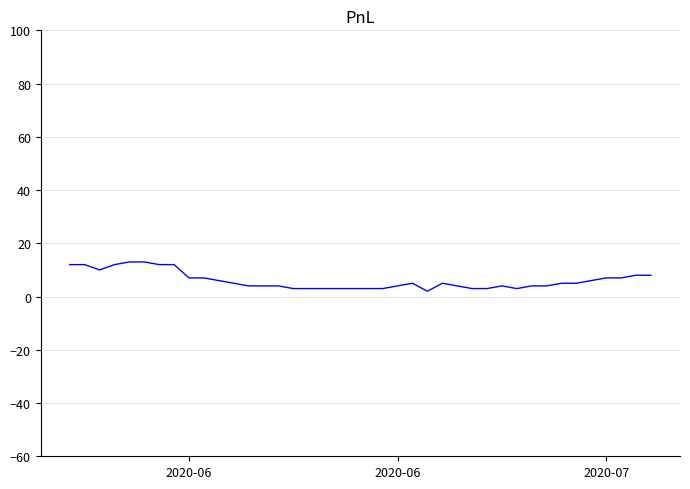

How many lines are shown in the chart?

1